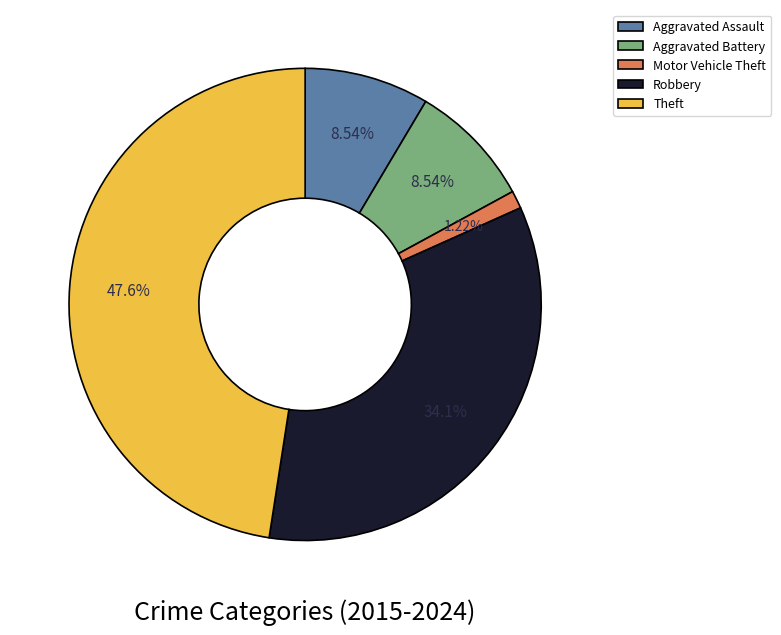

What portion of the pie excludes Motor Vehicle Theft?

98.8%